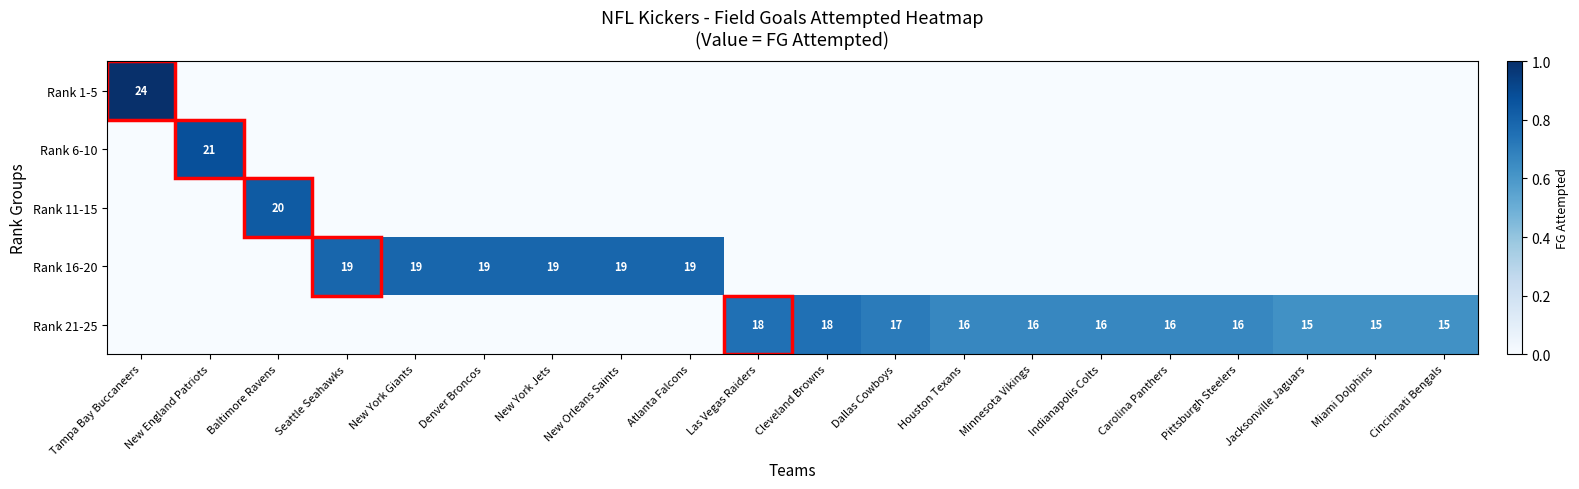

The value of Rank 16-20 at Atlanta Falcons is 9. True or false?

False